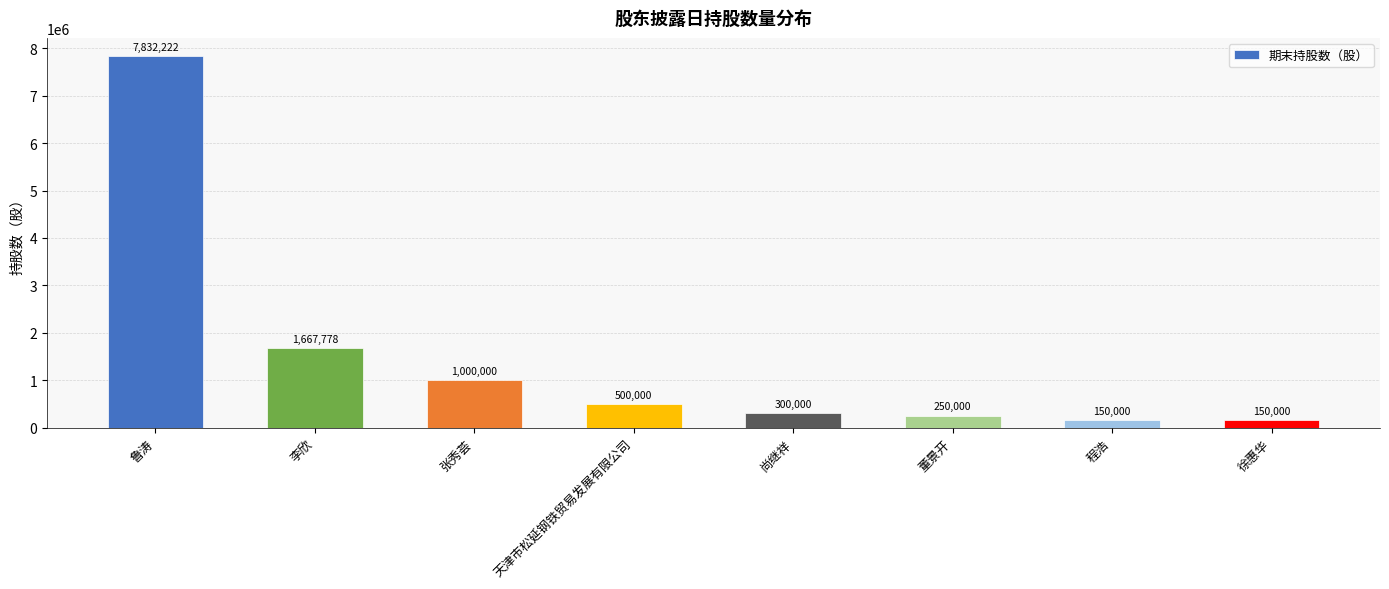

What is the smallest value displayed?

150000